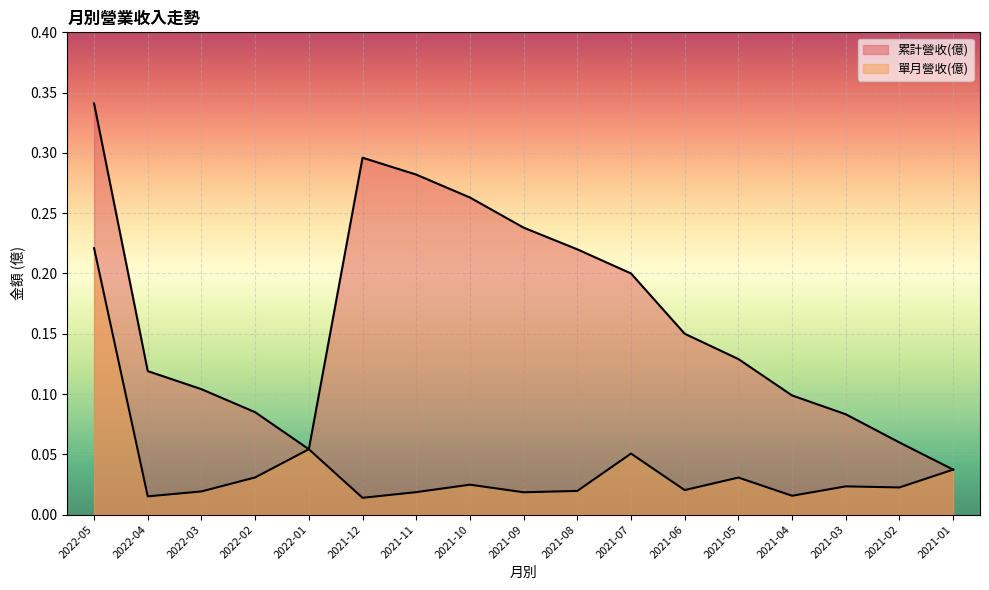

At which category does 累計營收(億) reach its first local peak?

2021-12